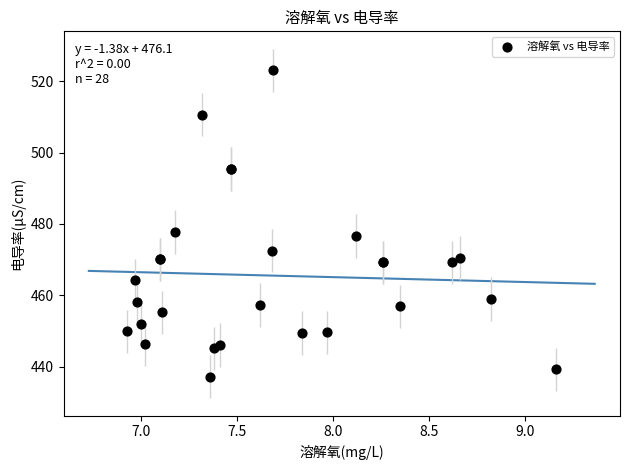

What Y value in the scatter plot is closest to 480?

477.7